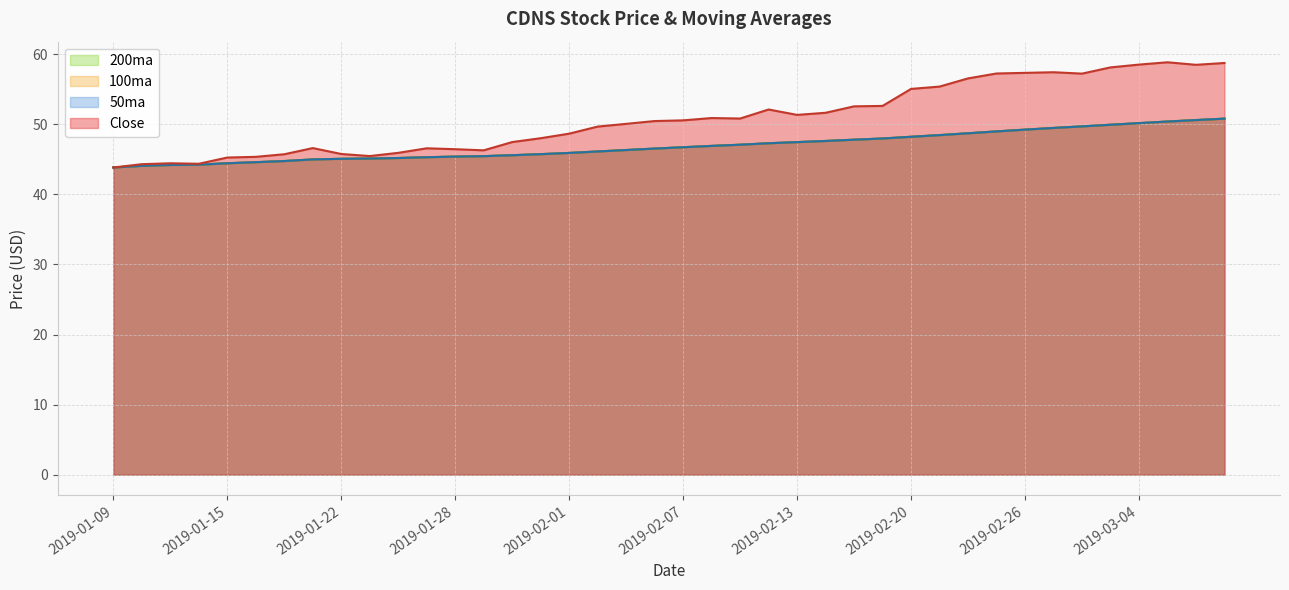

What are all the series names shown in the legend?

Close, 50ma, 100ma, 200ma